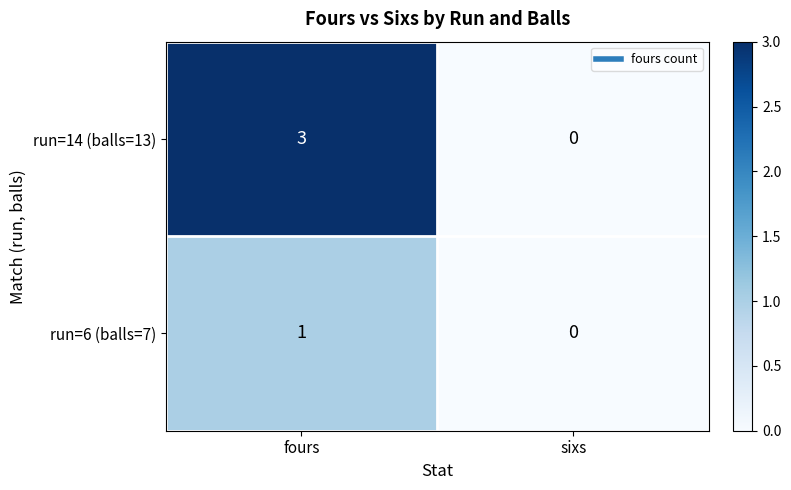

Rank the categories by run=6 (balls=7) value from highest to lowest.

fours, sixs